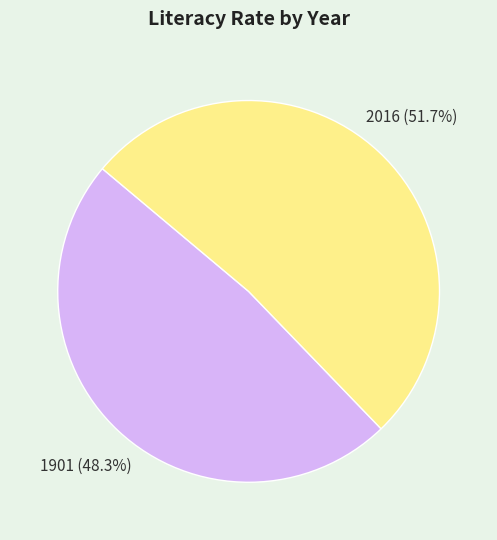

What percentage is the 1901 slice, to the nearest percent?

48%